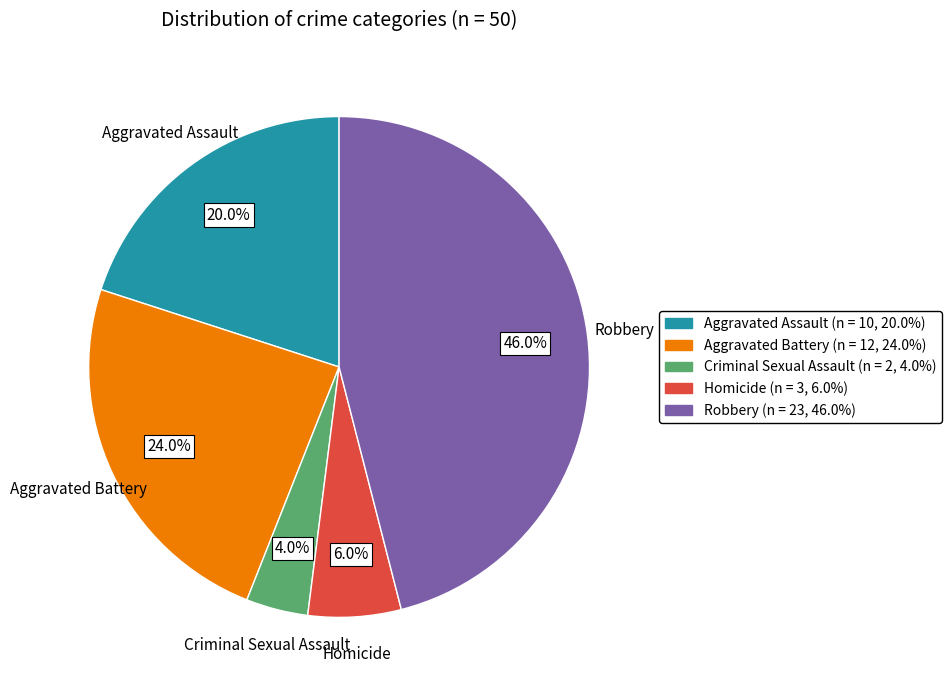

To the nearest percent, what is the average slice percentage?

20%